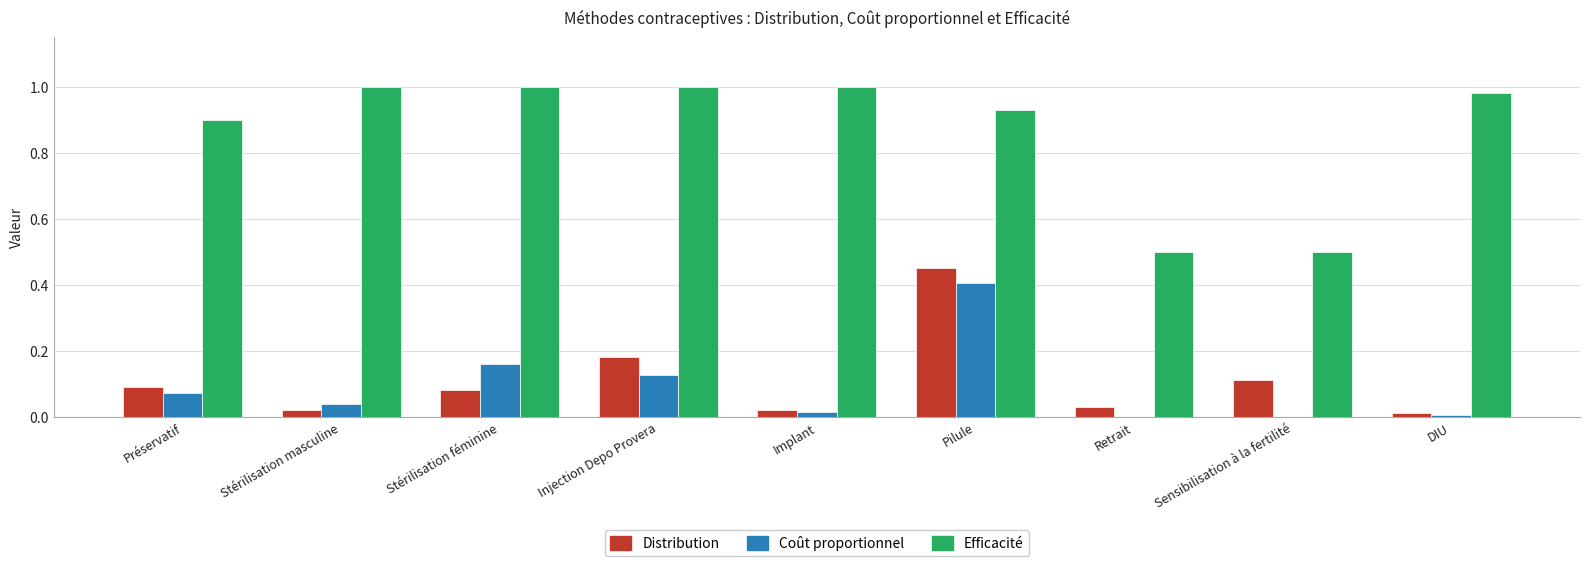

What is the sum of all Coût proportionnel values?

0.8